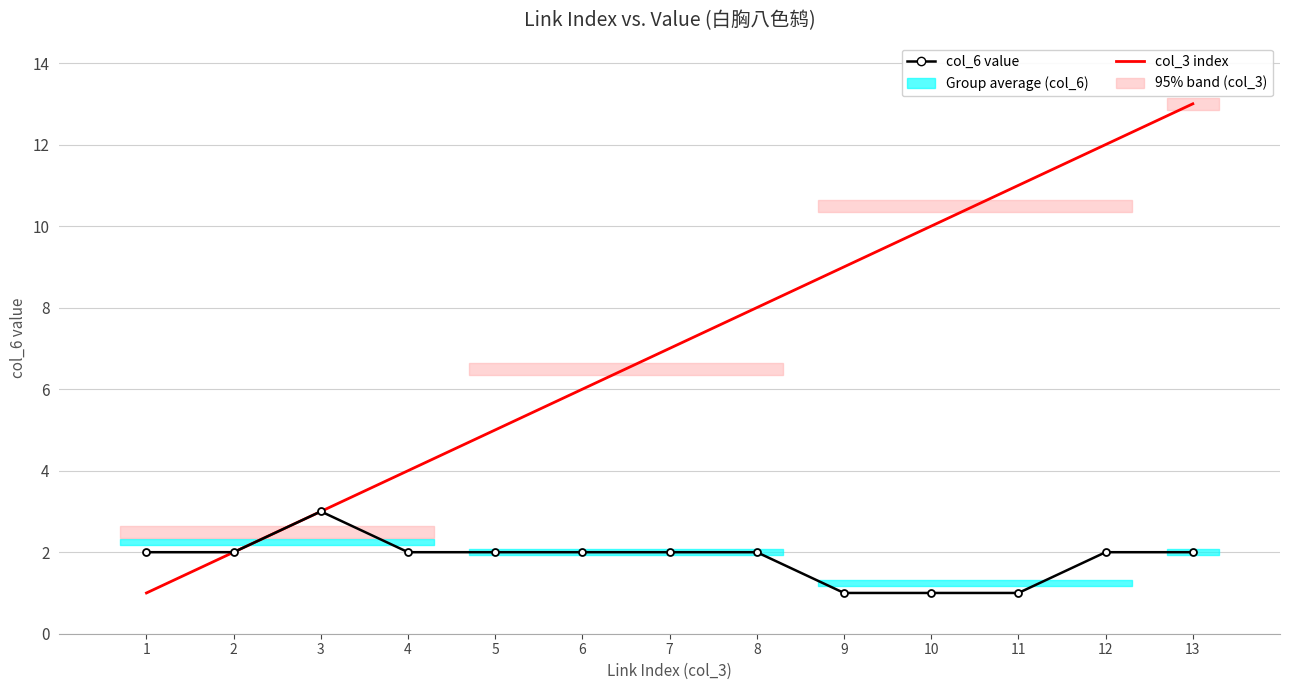

In col_6 value, how many points are higher than both neighbors (excluding endpoints)?

1